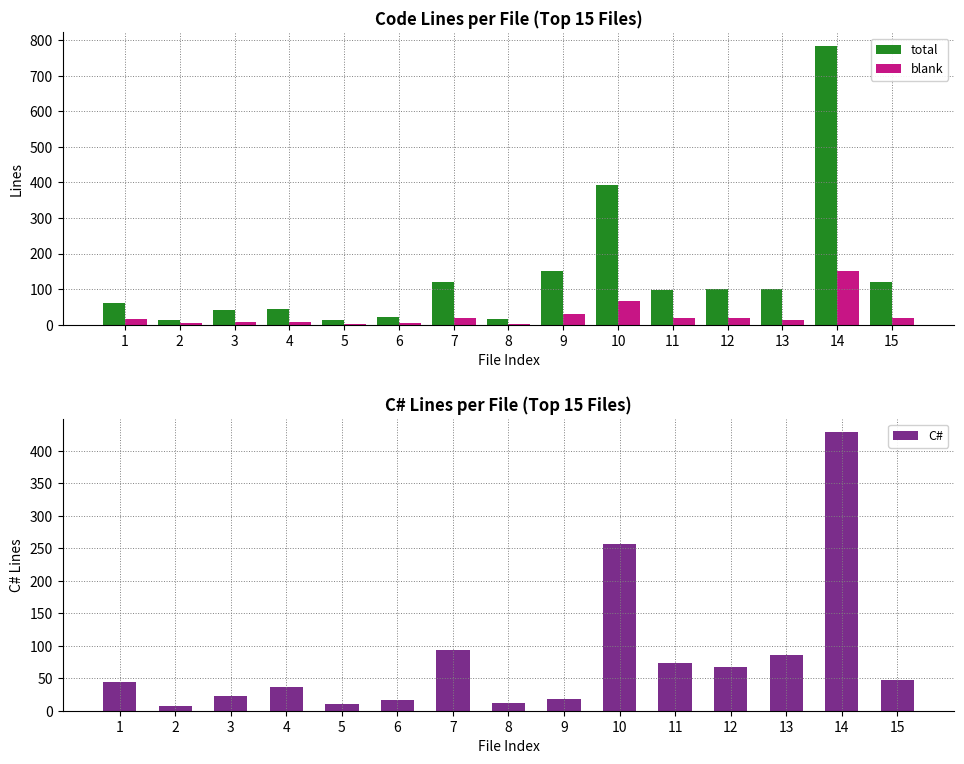

Reading left to right, extract all data points from this chart.

total: 1=61	2=12	3=40	4=44	5=13	6=22	7=121	8=15	9=152	10=394	11=96	12=101	13=101	14=783	15=121
blank: 1=16	2=4	3=8	4=7	5=3	6=4	7=19	8=3	9=30	10=67	11=18	12=19	13=12	14=151	15=18
C#: 1=44	2=7	3=23	4=37	5=10	6=17	7=93	8=12	9=18	10=256	11=73	12=67	13=85	14=428	15=47